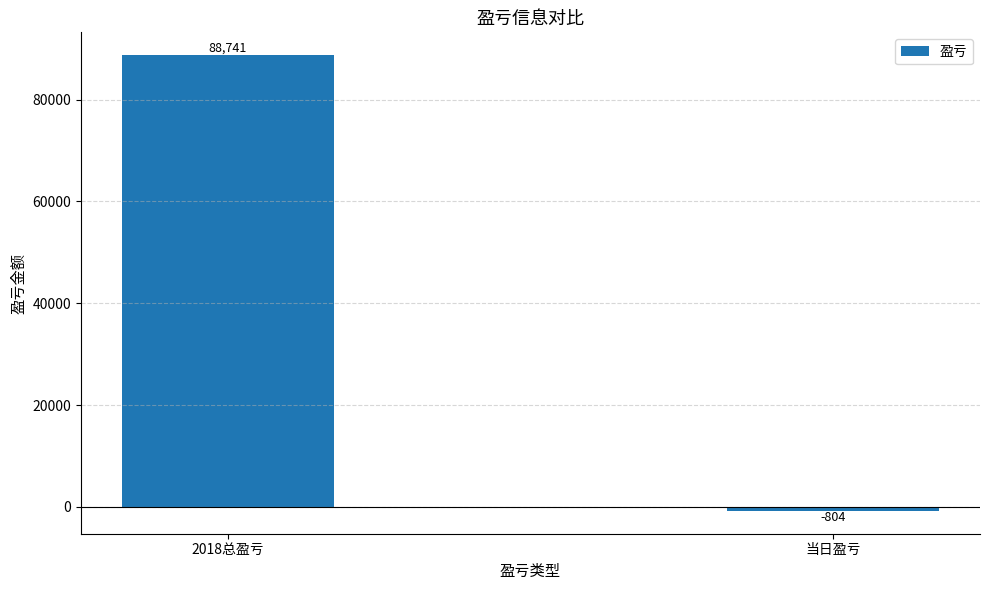

At which category does the chart reach its minimum across all series?

当日盈亏